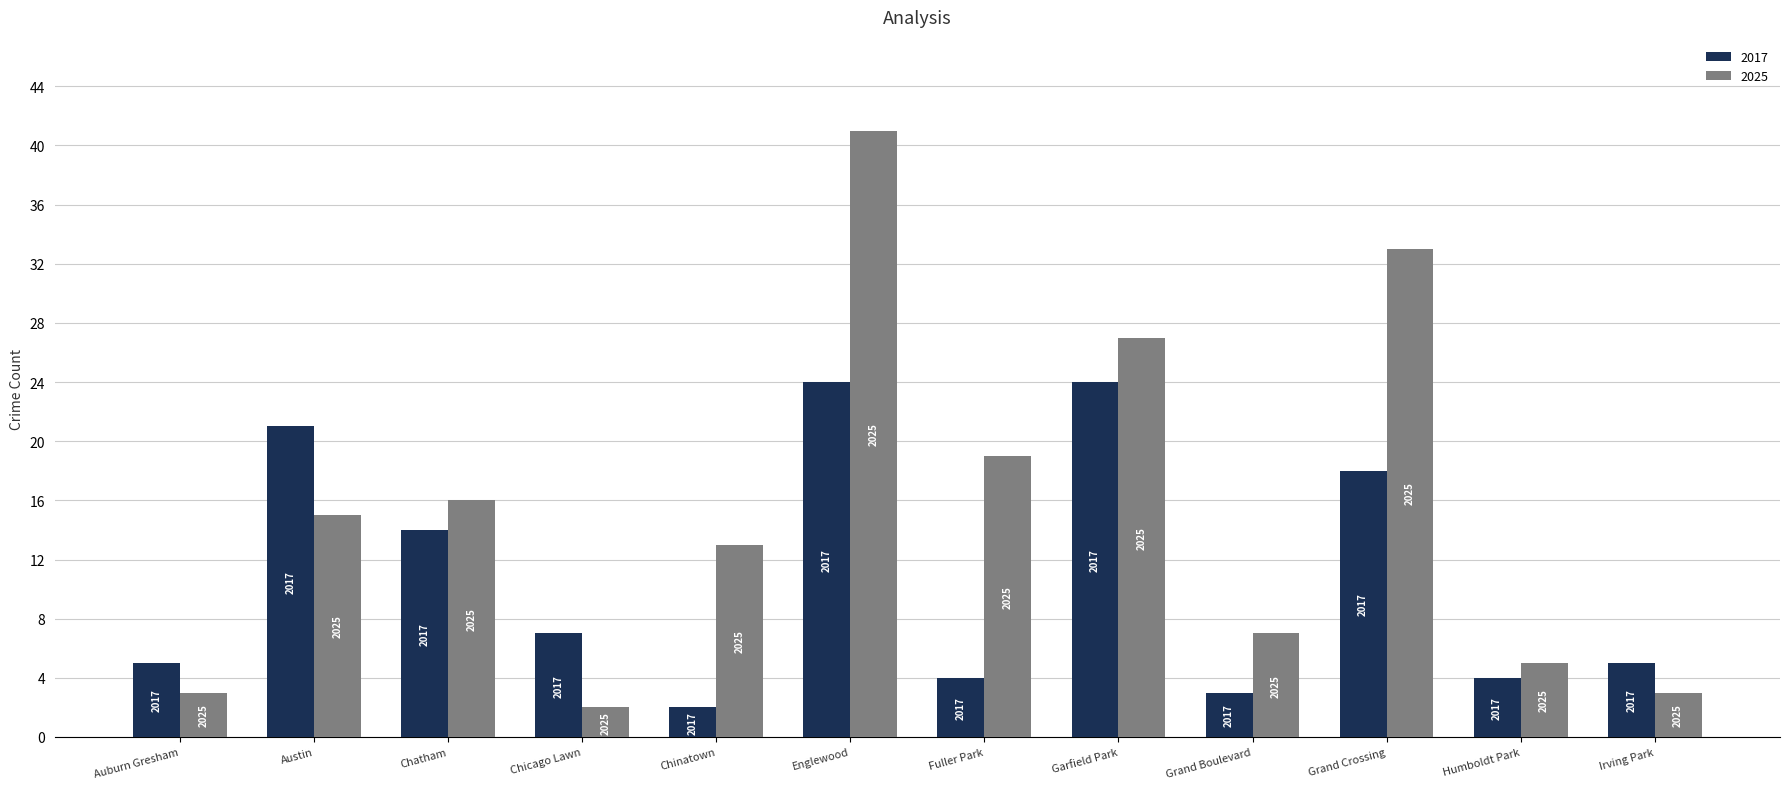

What are all the series names shown in the legend?

2017, 2025